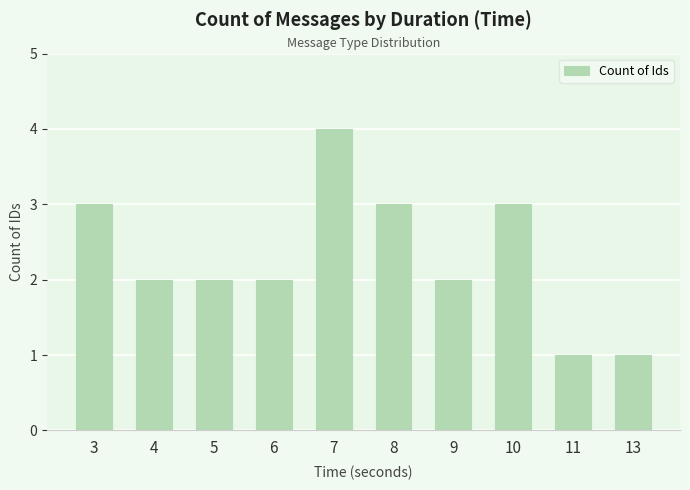

What is the change in value from 7 to 8?

-1